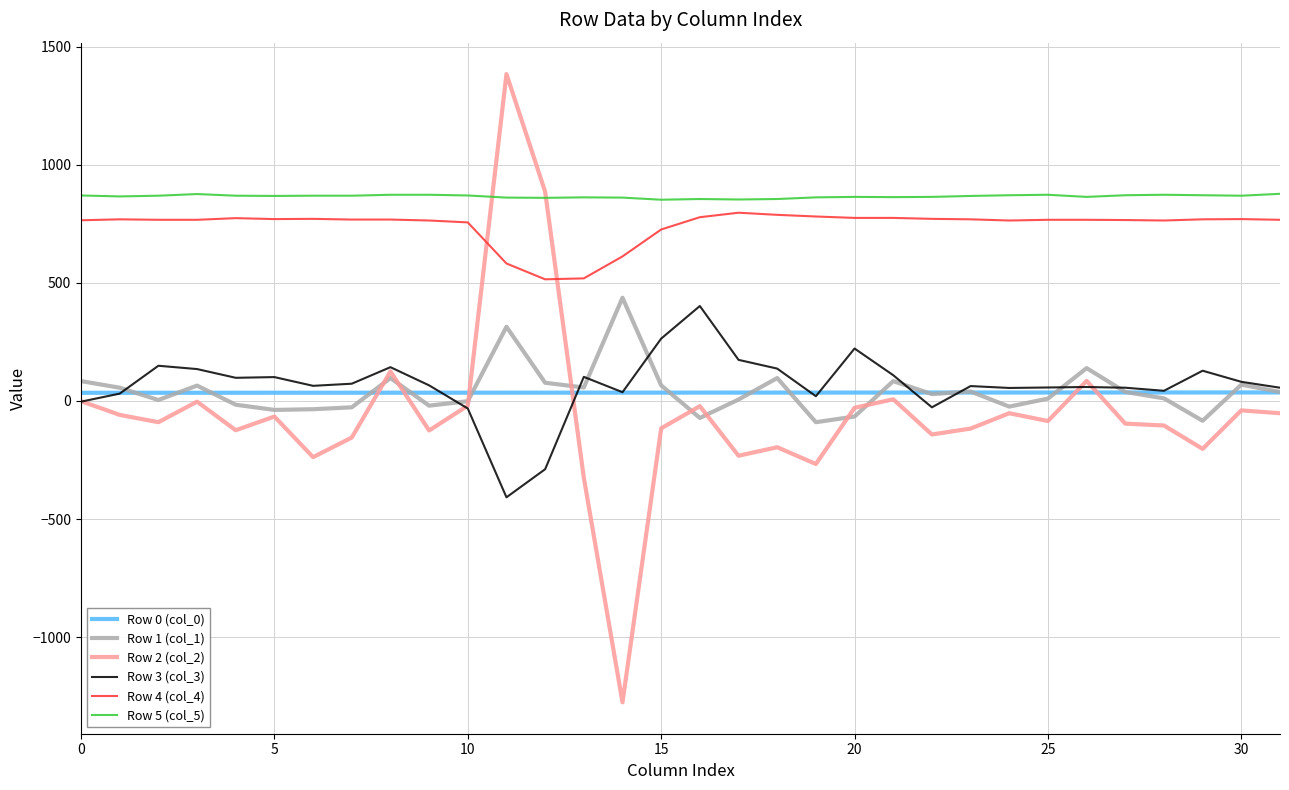

Which series has the largest range (max minus min)?

Row 2 (col_2)